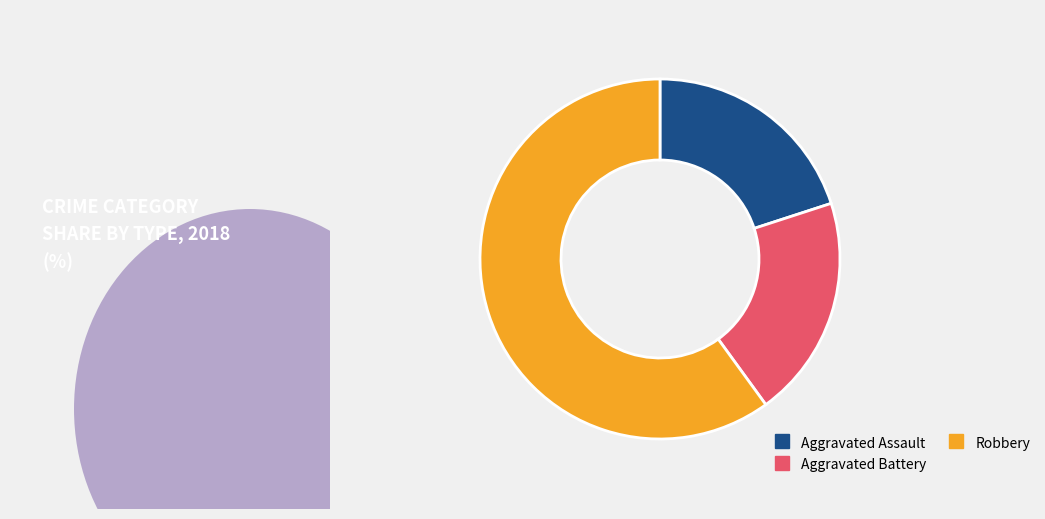

How many slices are in this pie chart?

3